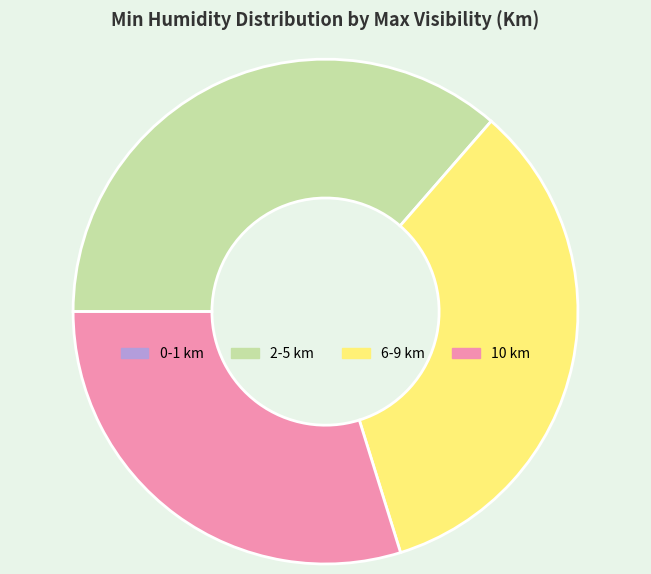

Which category has the biggest portion of the pie?

2-5 km